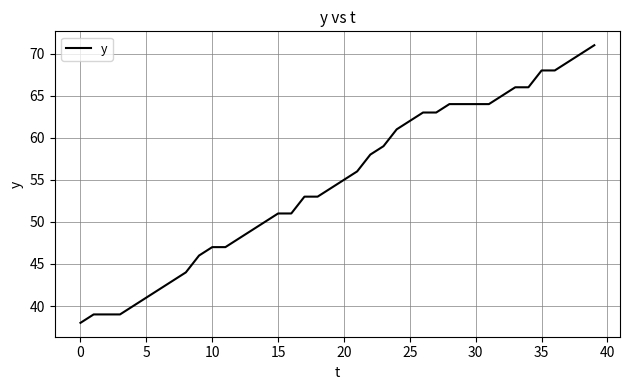

What is the maximum value shown in the chart?

71